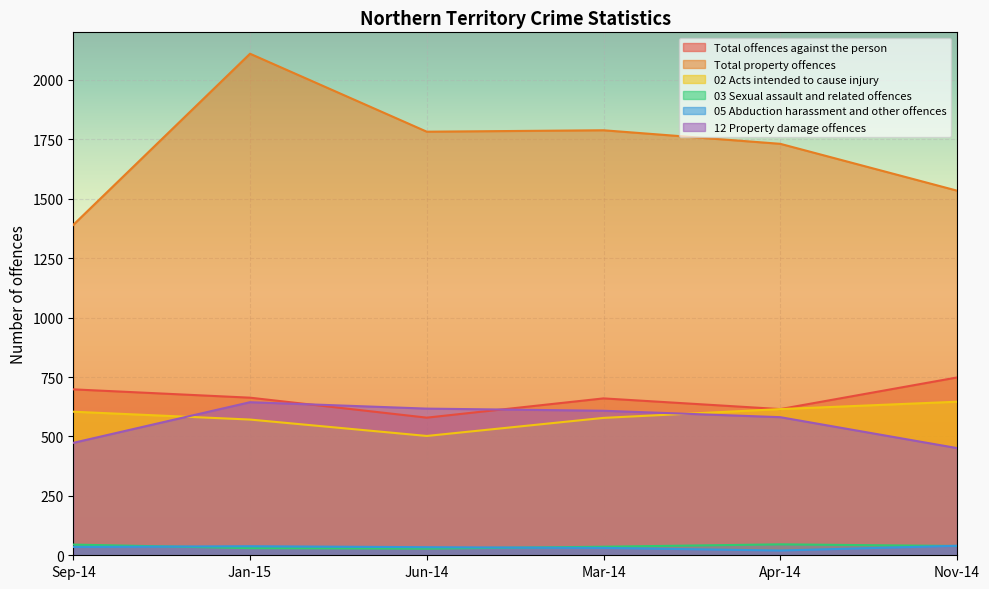

What is the value of the Total property offences point at the 1st from the left?

1390